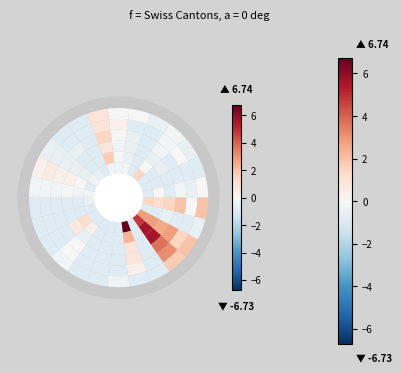

List the series in order of their peak value, lowest first.

2020-07-06, 2020-06-29, 2020-06-22, 2020-06-08, 2020-06-15, 2020-06-01